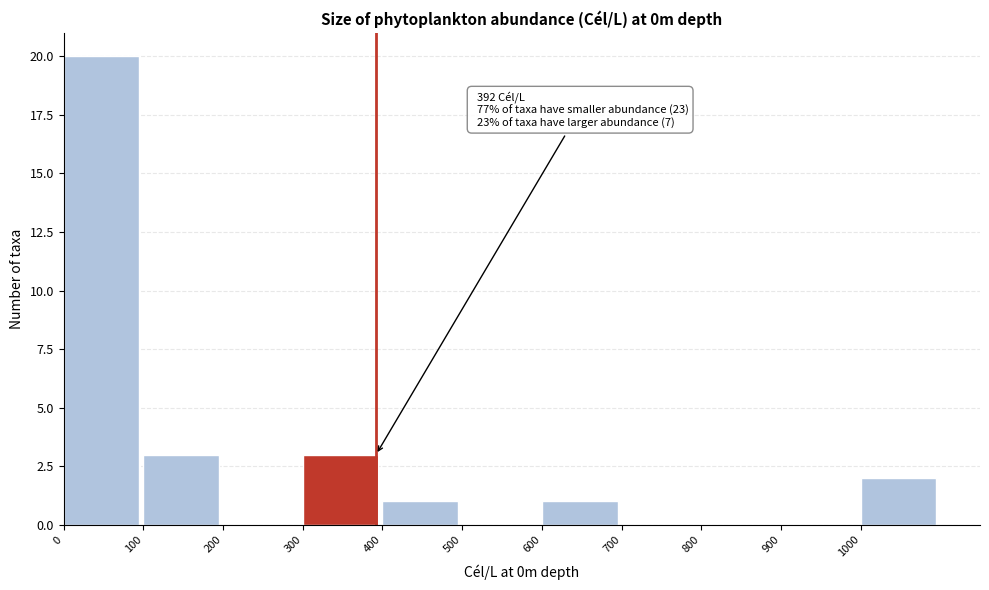

Over which range of the x-axis is the bar tallest?

0 to 100